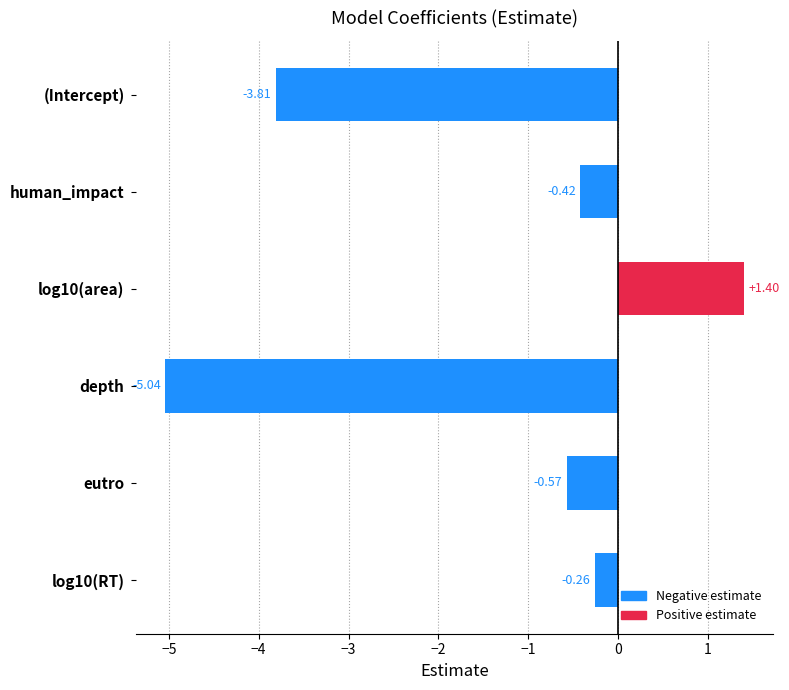

Which category has the lowest value across all series?

depth